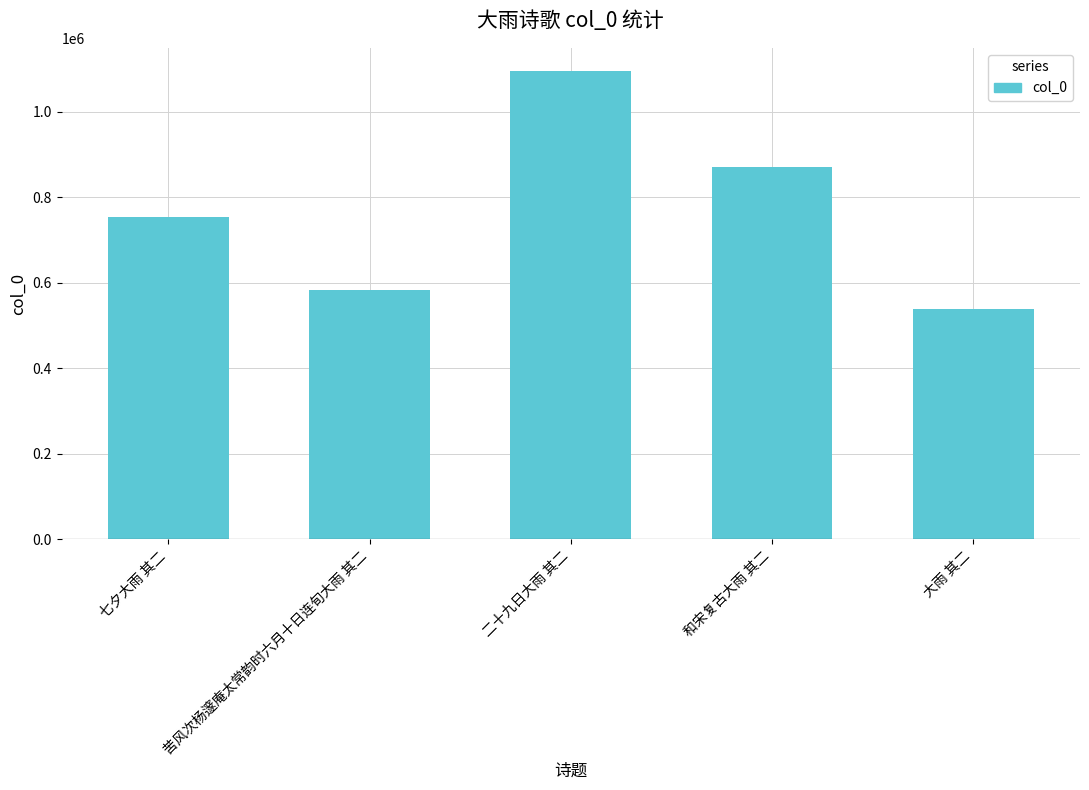

List the labels in order of value, smallest first.

大雨 其二, 苦风次杨邃庵太常韵时六月十日连旬大雨 其二, 七夕大雨 其二, 和宋复古大雨 其二, 二十九日大雨 其二